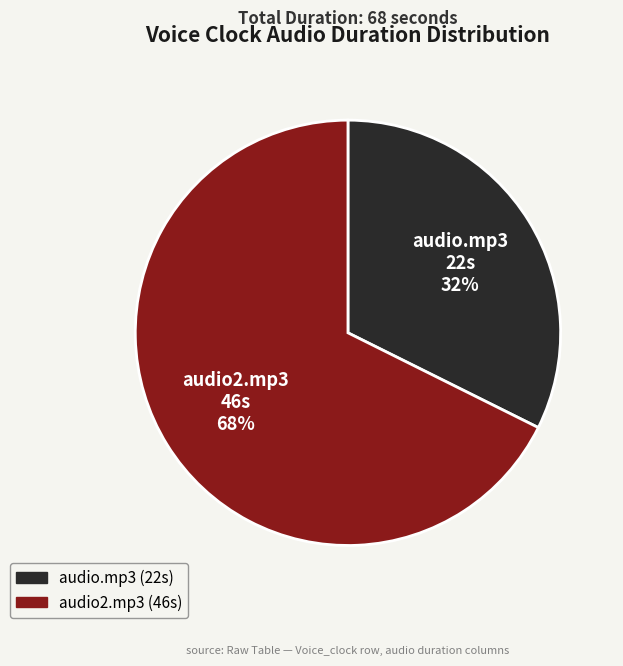

Is there a majority slice in this chart?

Yes